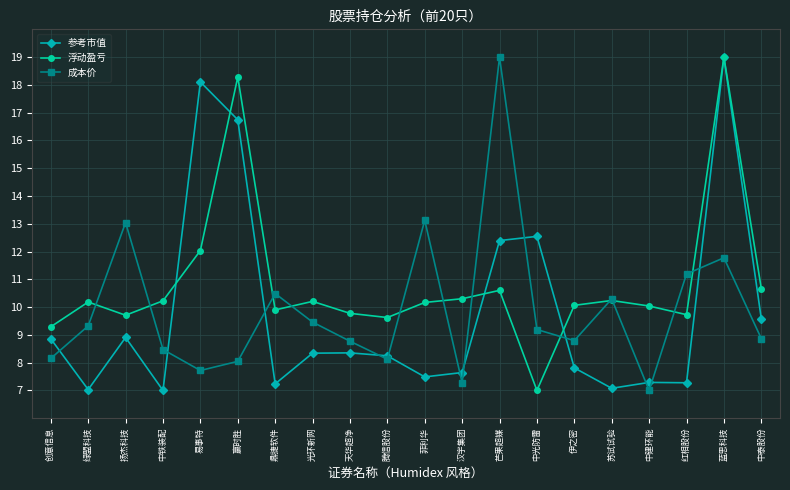

What is the difference between the highest and lowest values at 菲利华?

5.6